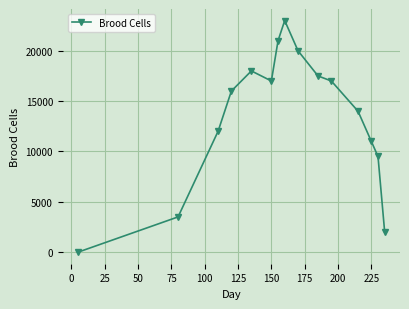

True or false: there are more than 0 points higher than both neighbors.

True